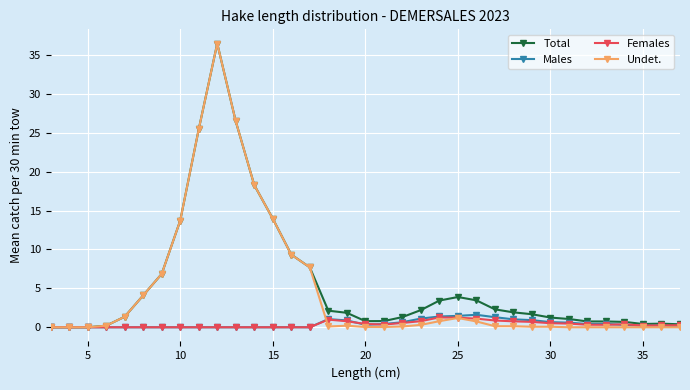

What is the maximum value for Females?

1.3